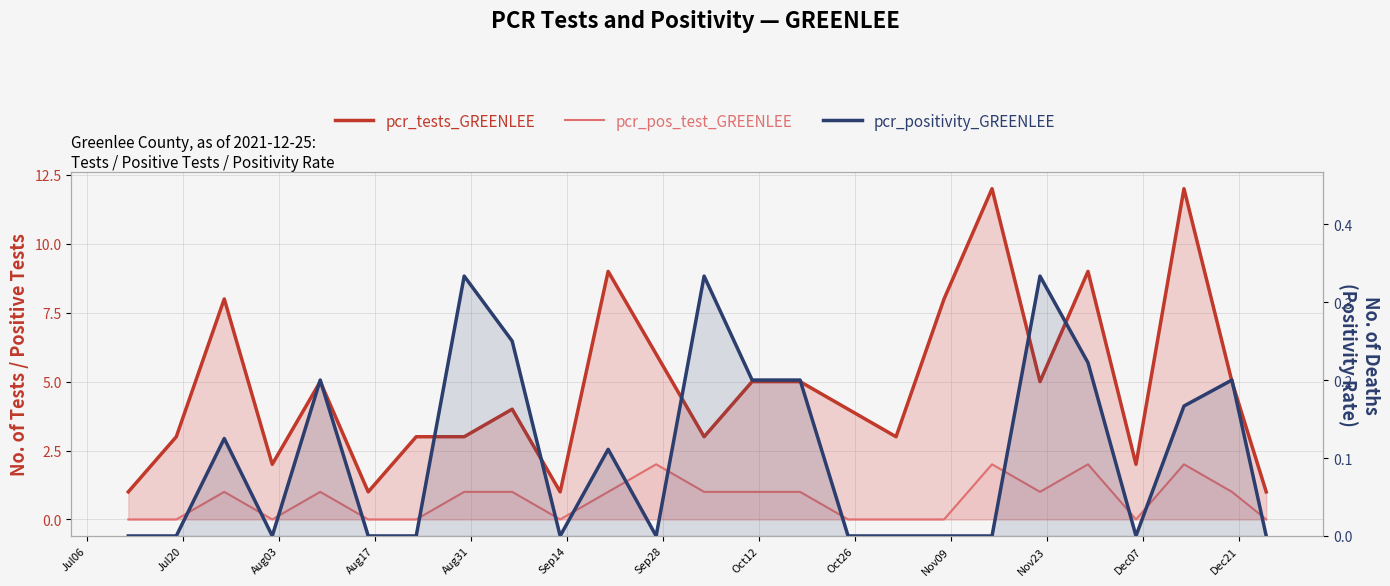

Reading right to left, transcribe all the data shown in this chart.

pcr_tests_GREENLEE: 1.0	5.0	12.0	2.0	9.0	5.0	12.0	8.0	3.0	4.0	5.0	5.0	3.0	6.0	9.0	1.0	4.0	3.0	3.0	1.0	5.0	2.0	8.0	3.0	1.0
pcr_pos_test_GREENLEE: 0.0	1.0	2.0	0.0	2.0	1.0	2.0	0.0	0.0	0.0	1.0	1.0	1.0	2.0	1.0	0.0	1.0	1.0	0.0	0.0	1.0	0.0	1.0	0.0	0.0
pcr_positivity_GREENLEE: 0.0	0.2	0.2	0.0	0.2	0.3	0.0	0.0	0.0	0.0	0.2	0.2	0.3	0.0	0.1	0.0	0.2	0.3	0.0	0.0	0.2	0.0	0.1	0.0	0.0